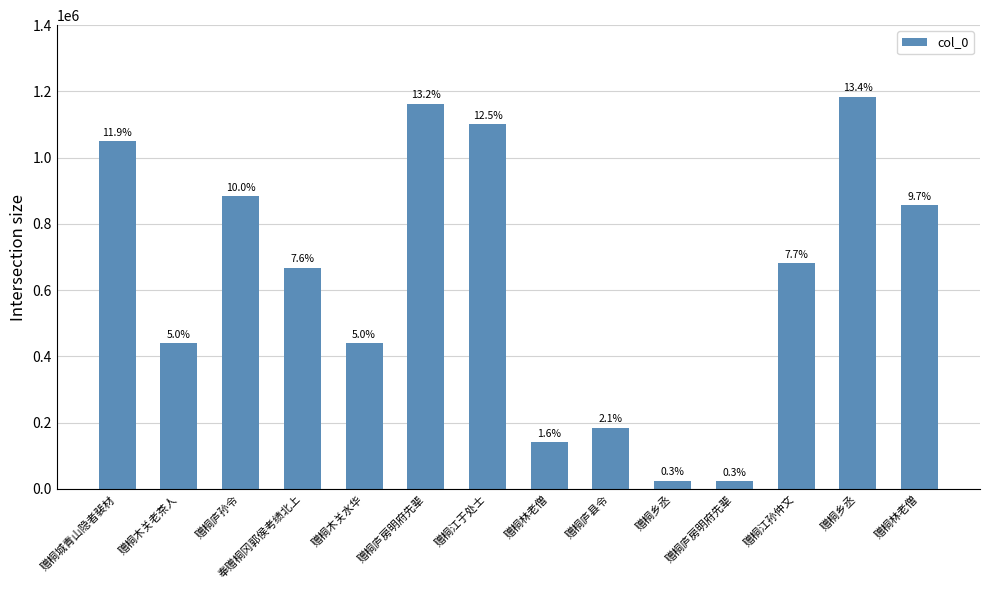

What is the label of the 8th bar from the left?

赠桐林老僧